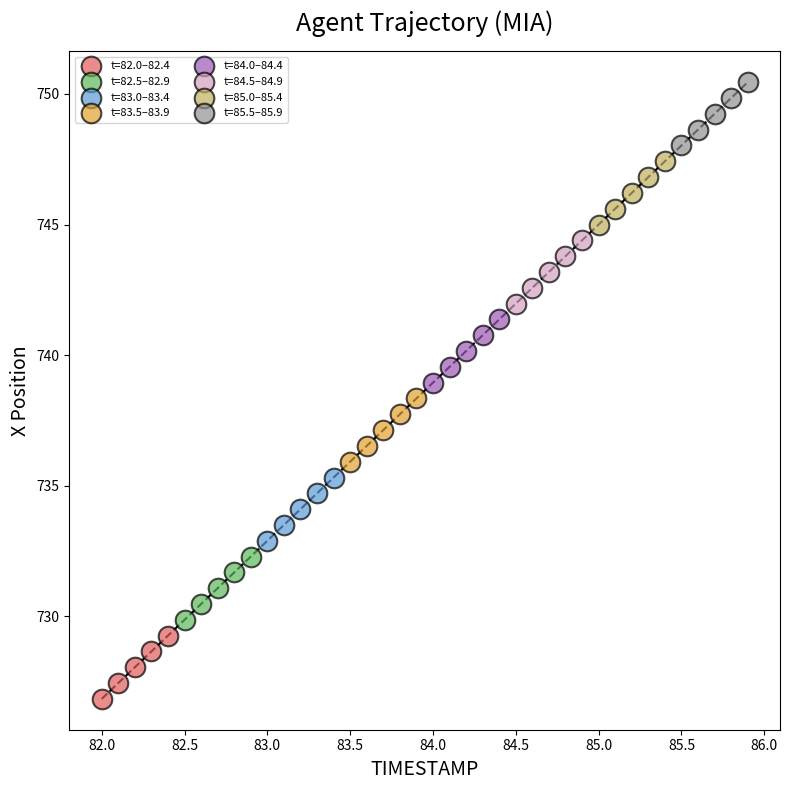

Which series reaches the maximum Y coordinate?

t=85.5–85.9